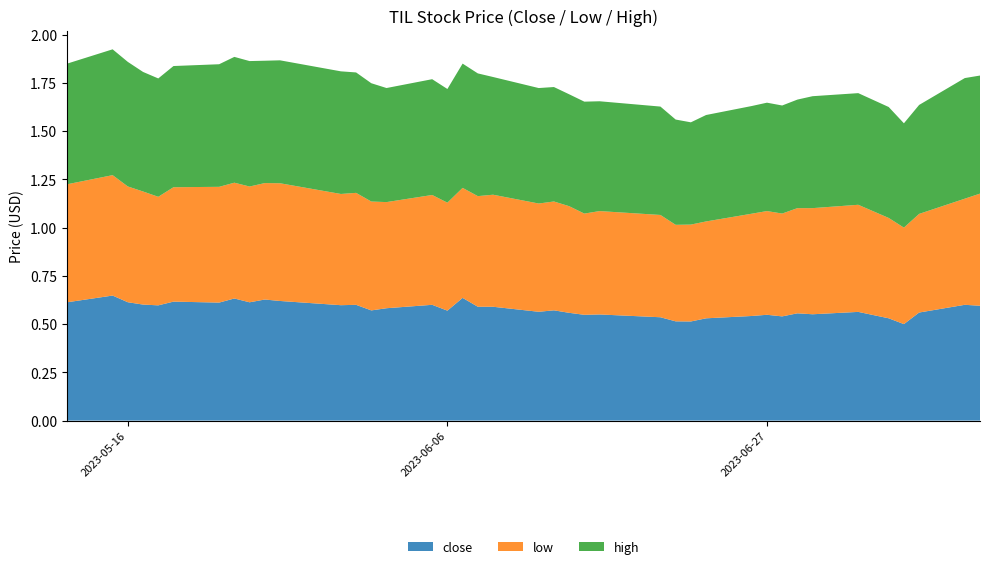

Reading left to right, extract all data points from this chart.

close: 0=0.6	1=0.6	2=0.6	3=0.5	4=0.5	5=0.6	6=0.6	7=0.6	8=0.5	9=0.5	10=0.5	11=0.5	12=0.5	13=0.5	14=0.5	15=0.6	16=0.5	17=0.6	18=0.6	19=0.6	20=0.6	21=0.6	22=0.6	23=0.6	24=0.6	25=0.6	26=0.6	27=0.6	28=0.6	29=0.6	30=0.6	31=0.6	32=0.6	33=0.6	34=0.6	35=0.6	36=0.6	37=0.6	38=0.6	39=0.6
low: 0=0.6	1=0.5	2=0.5	3=0.5	4=0.5	5=0.6	6=0.6	7=0.5	8=0.5	9=0.5	10=0.5	11=0.5	12=0.5	13=0.5	14=0.5	15=0.5	16=0.5	17=0.6	18=0.6	19=0.6	20=0.6	21=0.6	22=0.6	23=0.6	24=0.6	25=0.6	26=0.6	27=0.6	28=0.6	29=0.6	30=0.6	31=0.6	32=0.6	33=0.6	34=0.6	35=0.6	36=0.6	37=0.6	38=0.6	39=0.6
high: 0=0.6	1=0.6	2=0.6	3=0.5	4=0.6	5=0.6	6=0.6	7=0.6	8=0.6	9=0.6	10=0.6	11=0.6	12=0.5	13=0.5	14=0.6	15=0.6	16=0.6	17=0.6	18=0.6	19=0.6	20=0.6	21=0.6	22=0.6	23=0.6	24=0.6	25=0.6	26=0.6	27=0.6	28=0.6	29=0.6	30=0.6	31=0.7	32=0.7	33=0.6	34=0.6	35=0.6	36=0.6	37=0.6	38=0.7	39=0.6